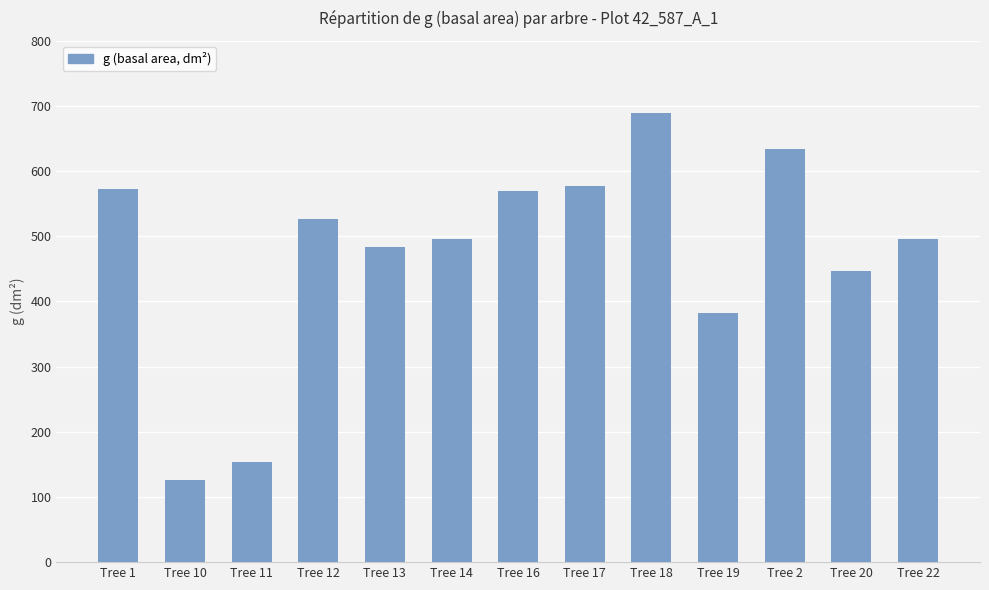

What is the difference between the values at Tree 18 and Tree 14?

192.9